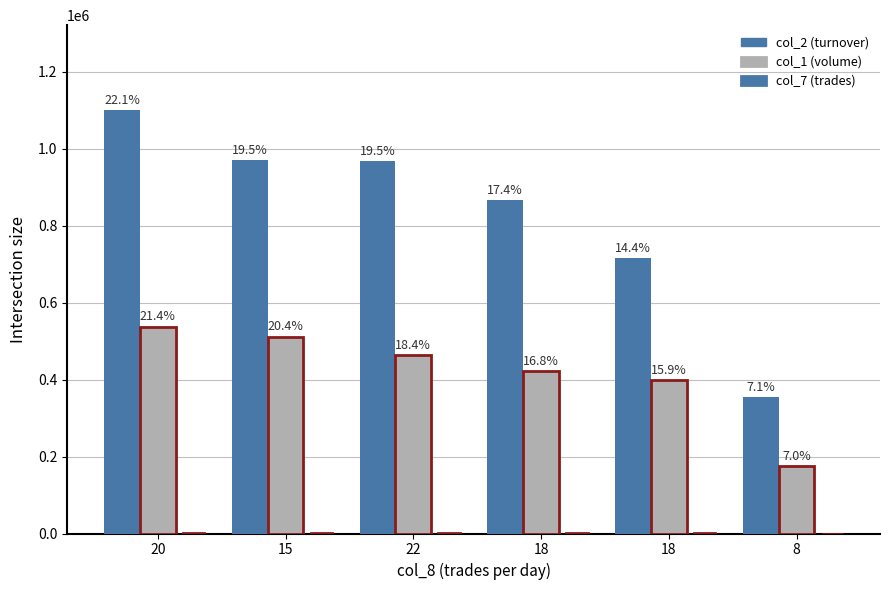

Does the chart contain stacked bars?

No